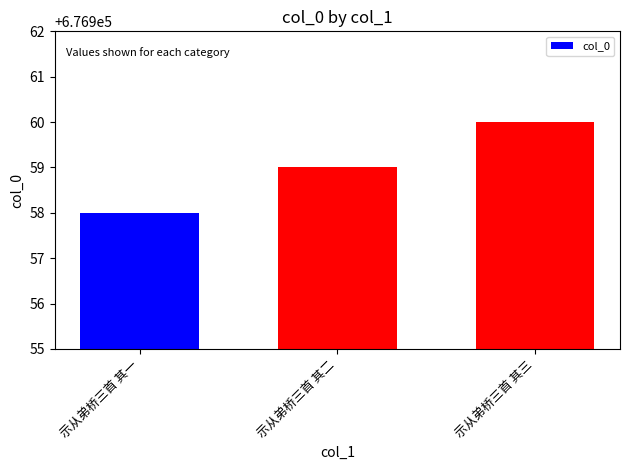

What is the value of the 3rd bar from the left?

676960